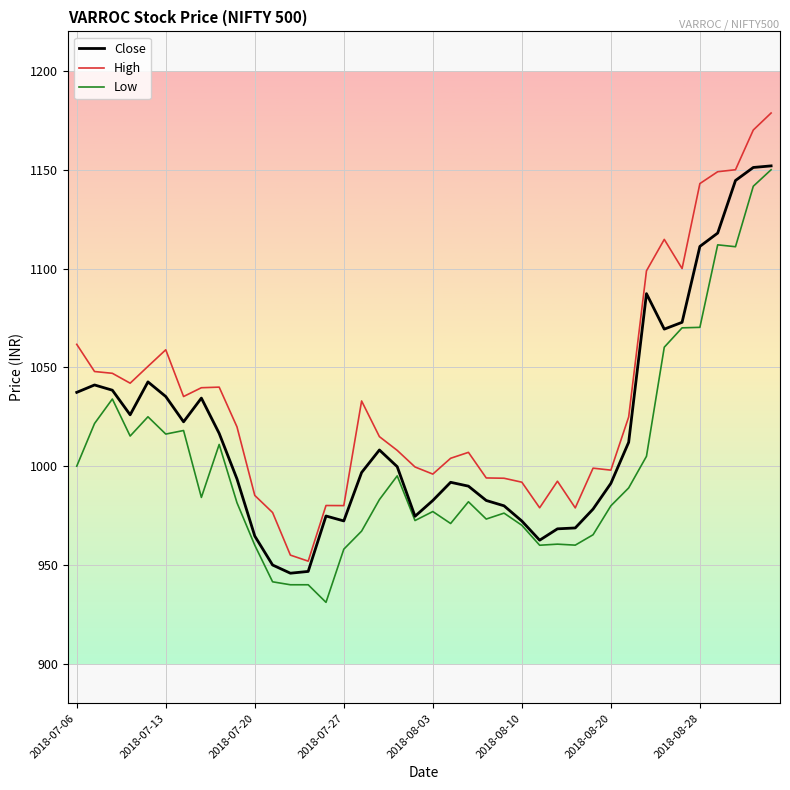

Rank the series by their average value, from highest to lowest.

High, Close, Low